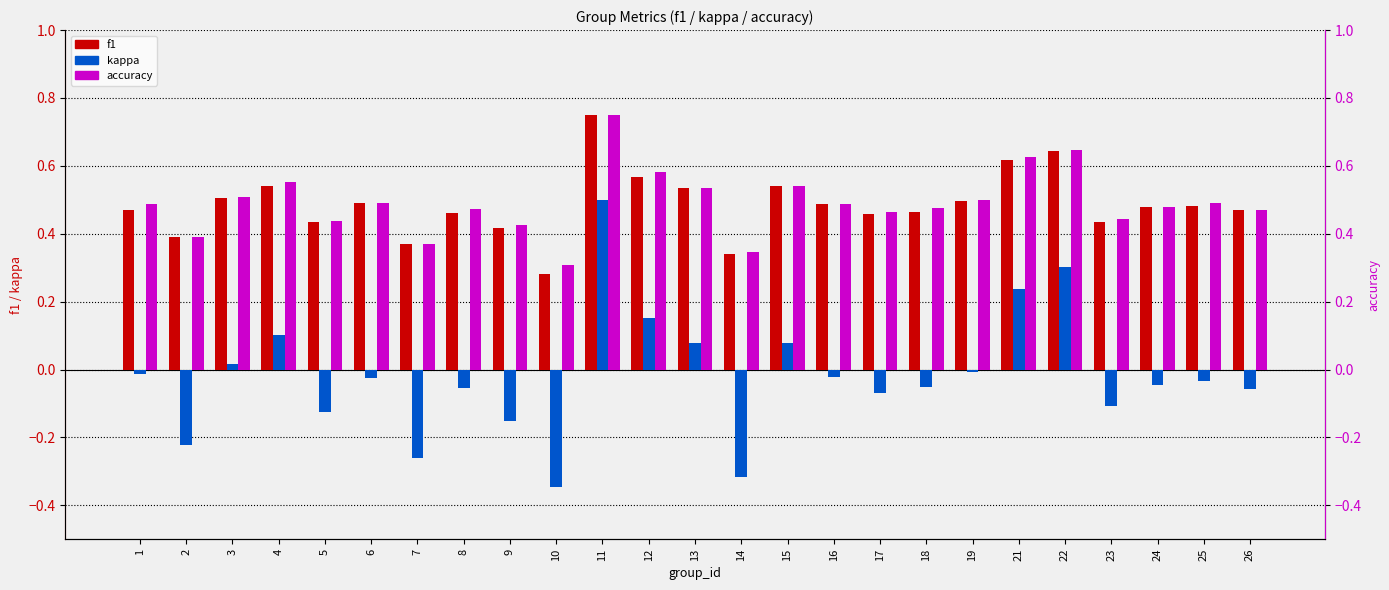

Is the value of f1 at 19 greater than the value of accuracy at 11?

No